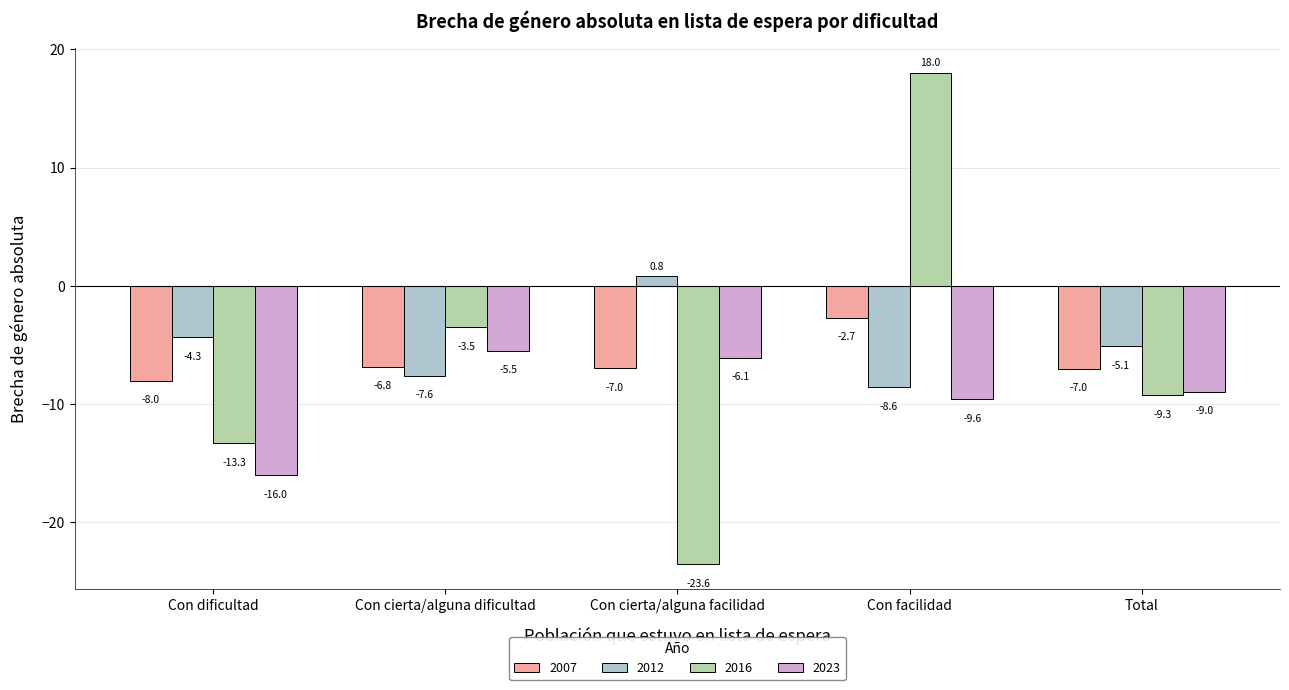

What is the value of the 2007 bar at the 3rd from the left?

-7.0